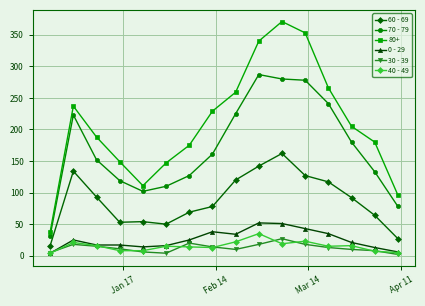

What is the sum of all 0 - 29 values?

411